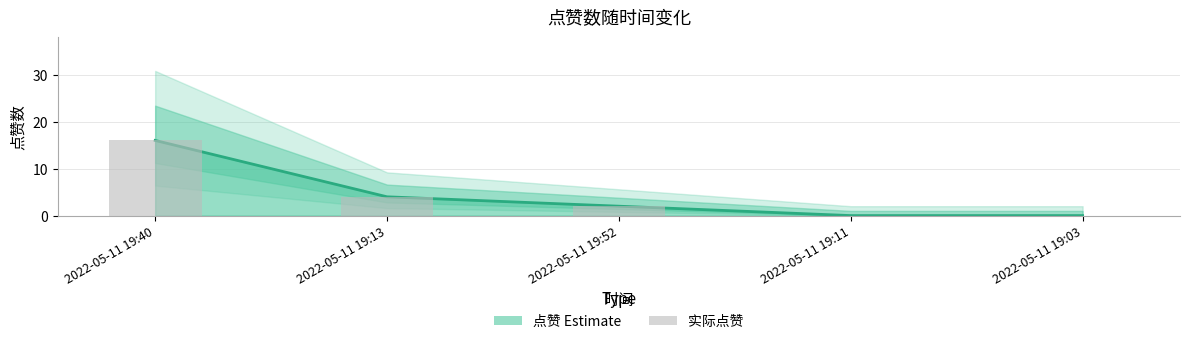

Reading left to right, what are all the values shown in this chart?

16	4	2	0	0